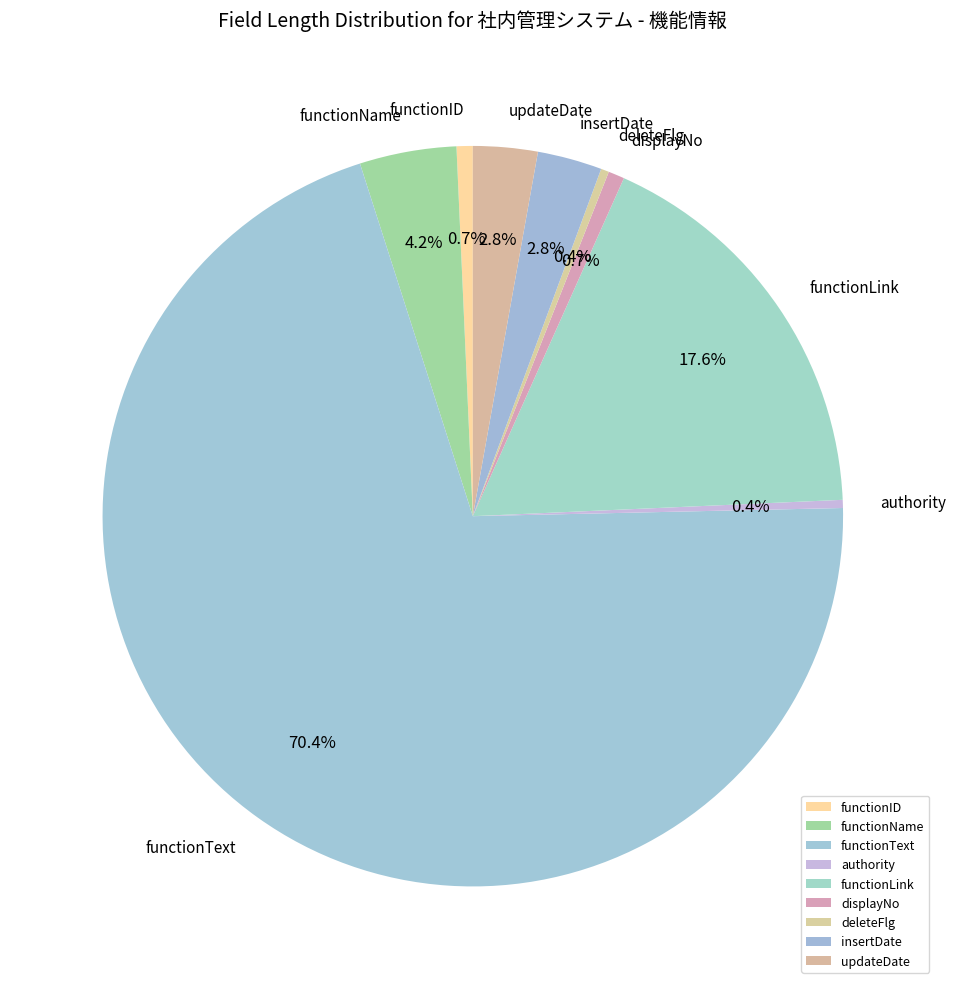

How many segments does this pie chart have?

9